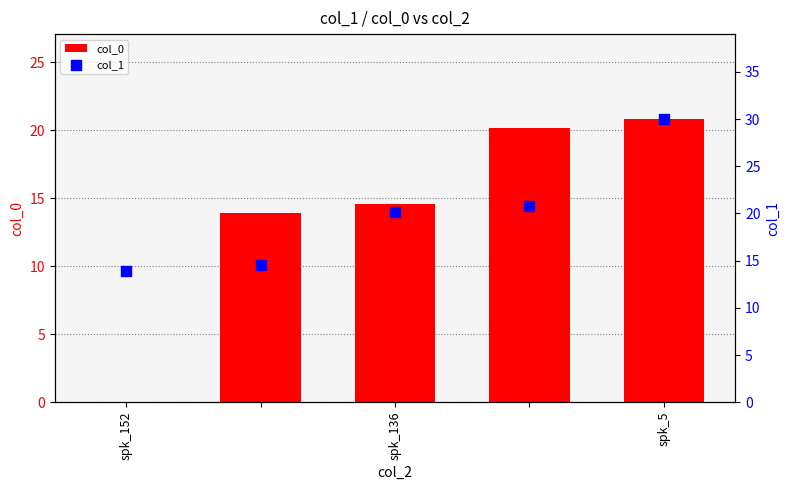

At how many categories does at least one series exceed 7?

5